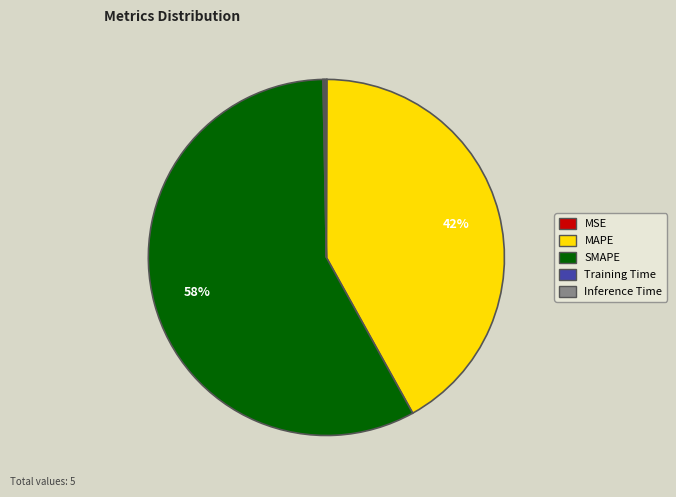

Which category accounts for the majority?

SMAPE